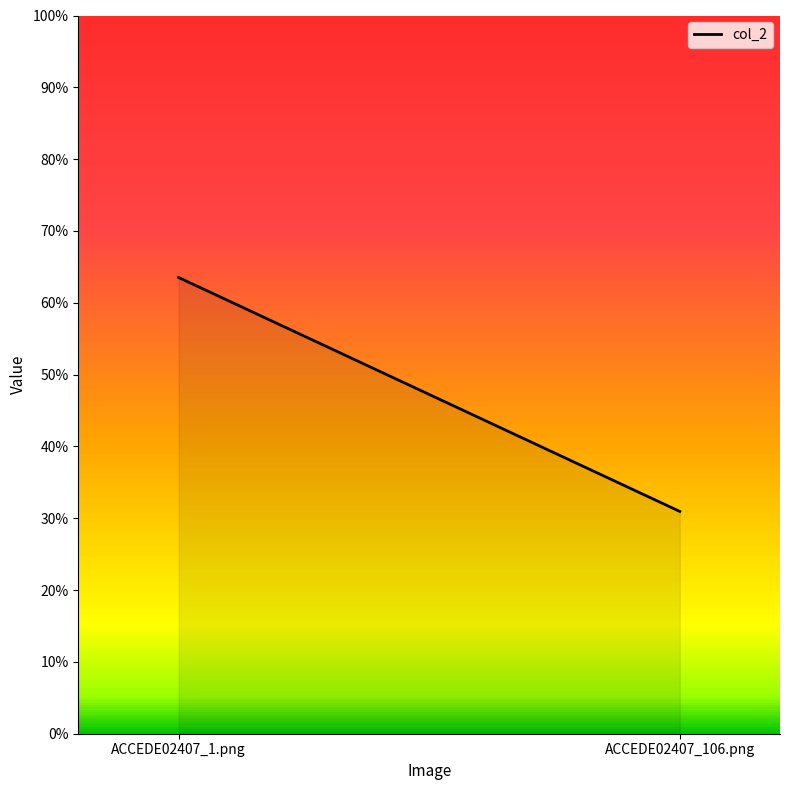

What is the sum of the values at ACCEDE02407_1.png and ACCEDE02407_106.png?

0.9